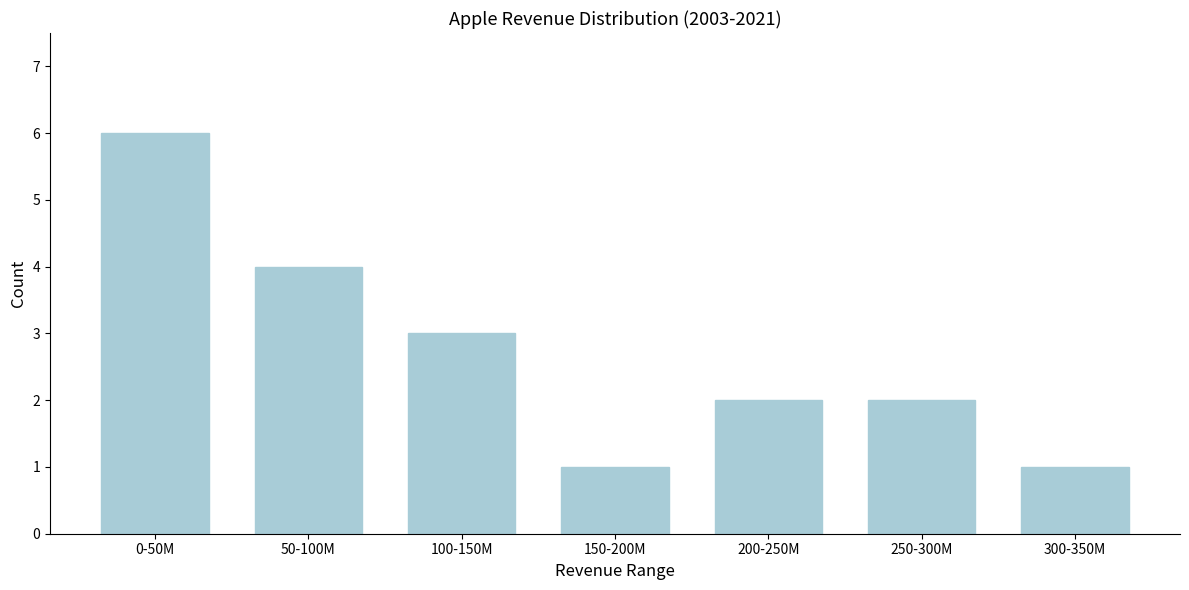

Reading left to right, transcribe all the data shown in this chart.

6	4	3	1	2	2	1